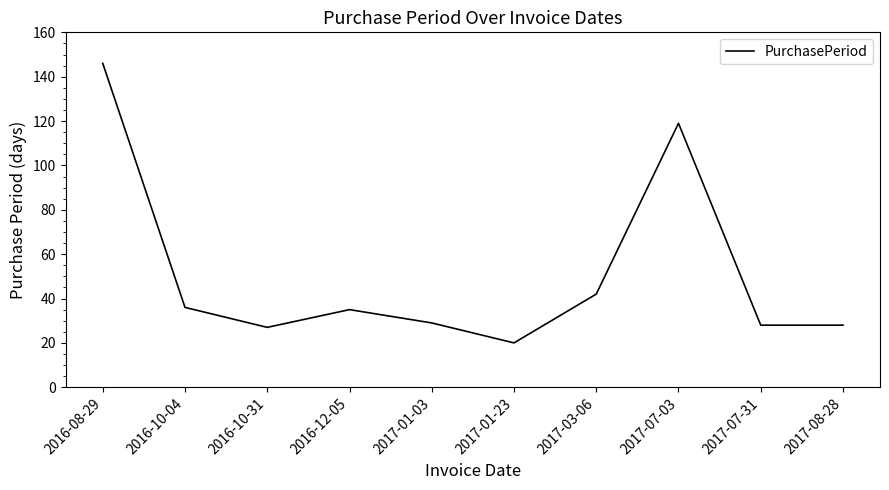

What is the difference between the values at 2017-03-06 and 2017-07-31?

14